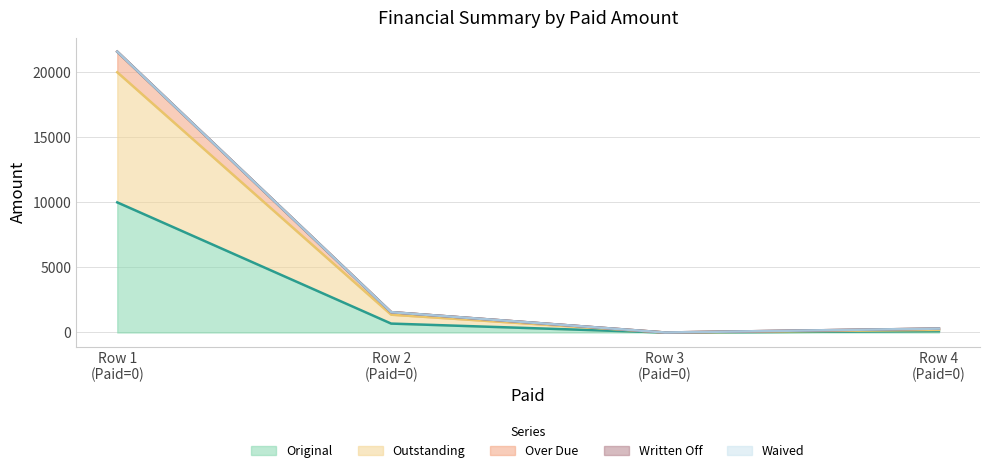

True or false: Outstanding has more than 0 points higher than both neighbors.

False